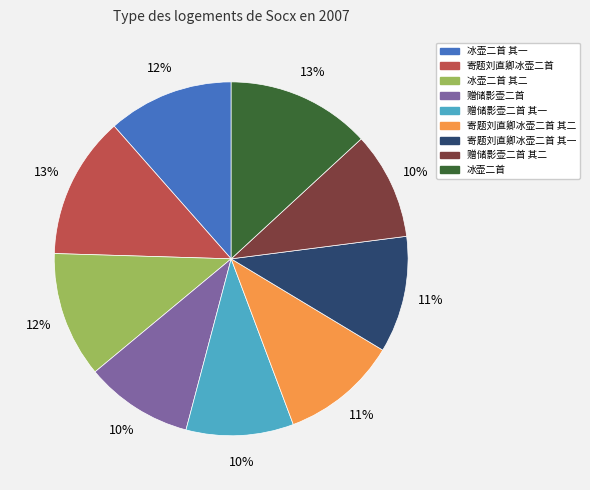

Is there a majority slice in this chart?

No